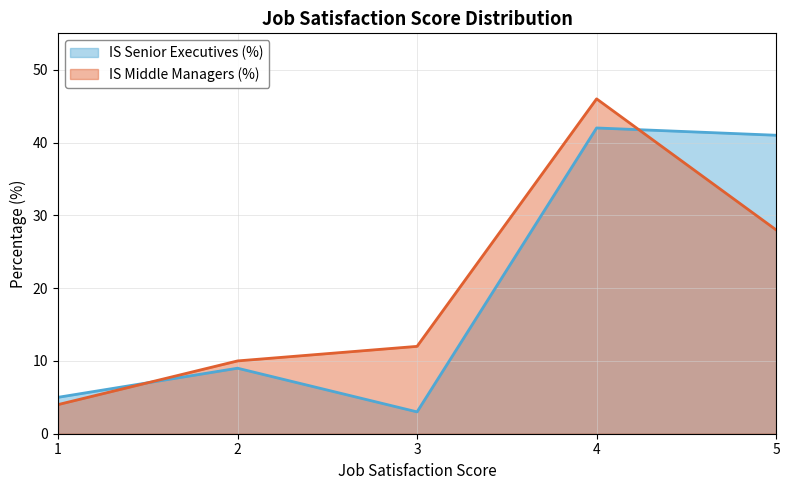

The value of IS Senior Executives (%) at 2 is 9. True or false?

True